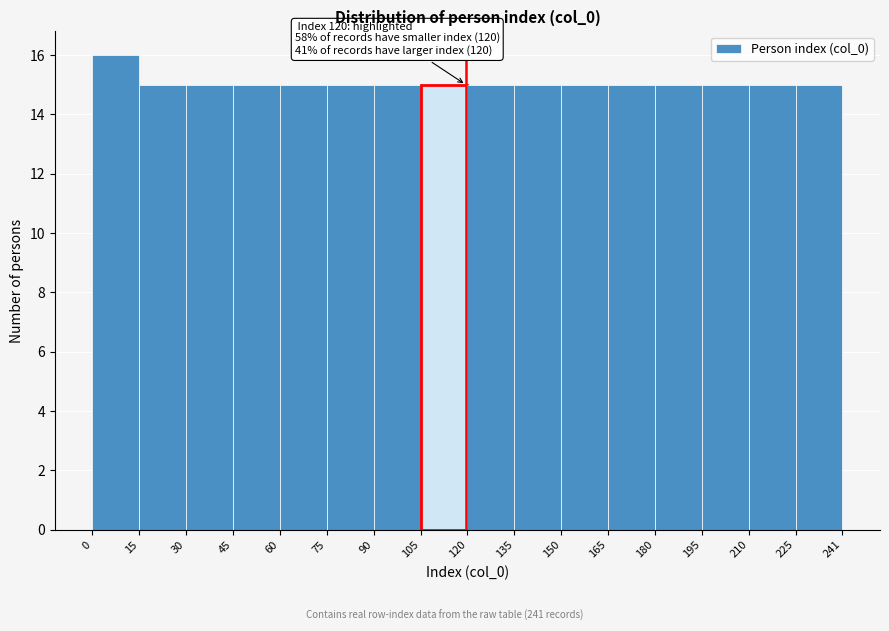

Which range on the x-axis has the tallest bar?

0 to 15